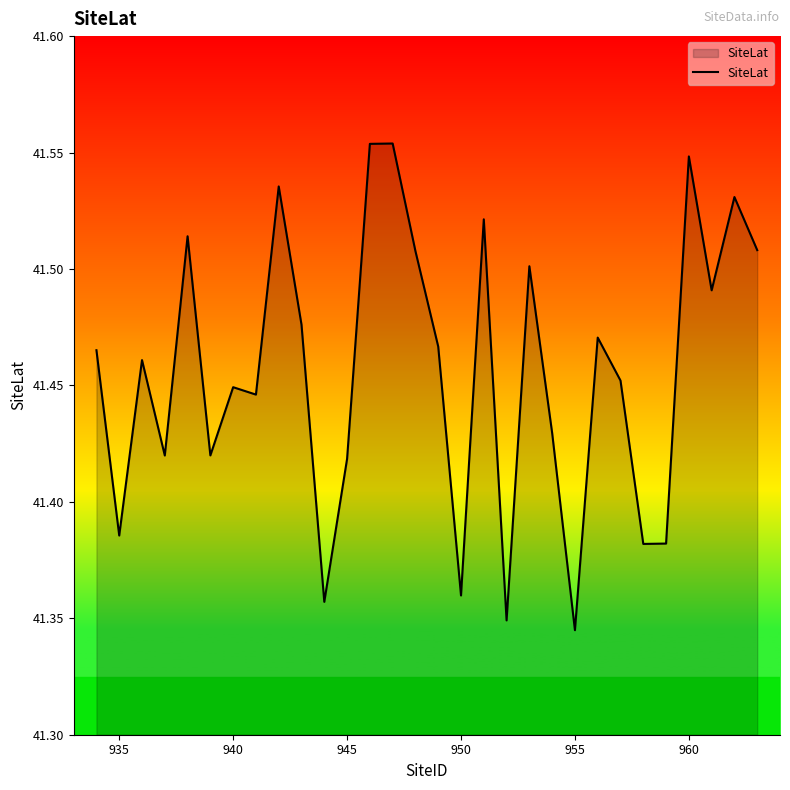

What is the average value?

41.5